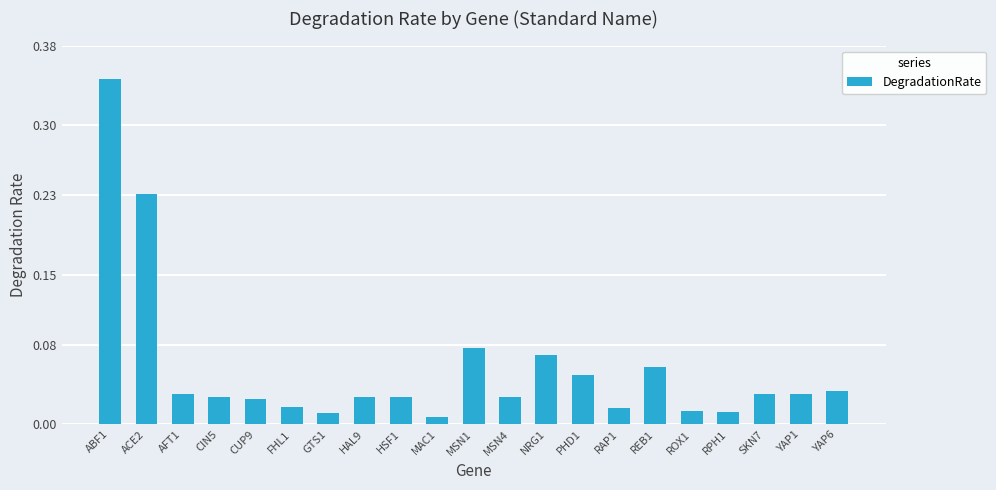

The value at MSN1 is 0.0. True or false?

False